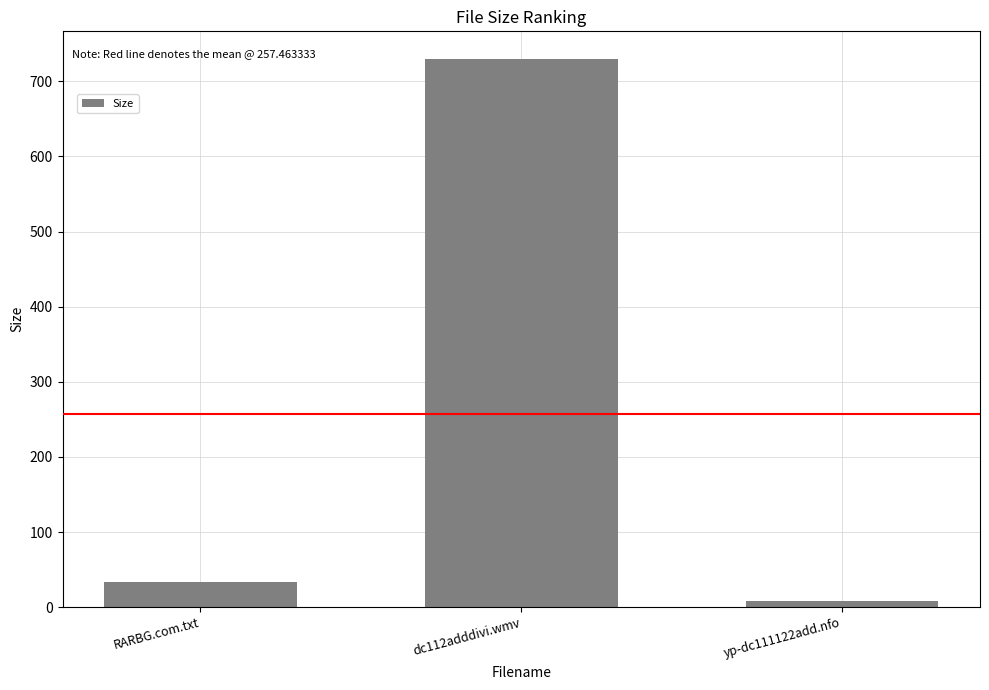

Which has a higher value, RARBG.com.txt or dc112adddivi.wmv?

dc112adddivi.wmv